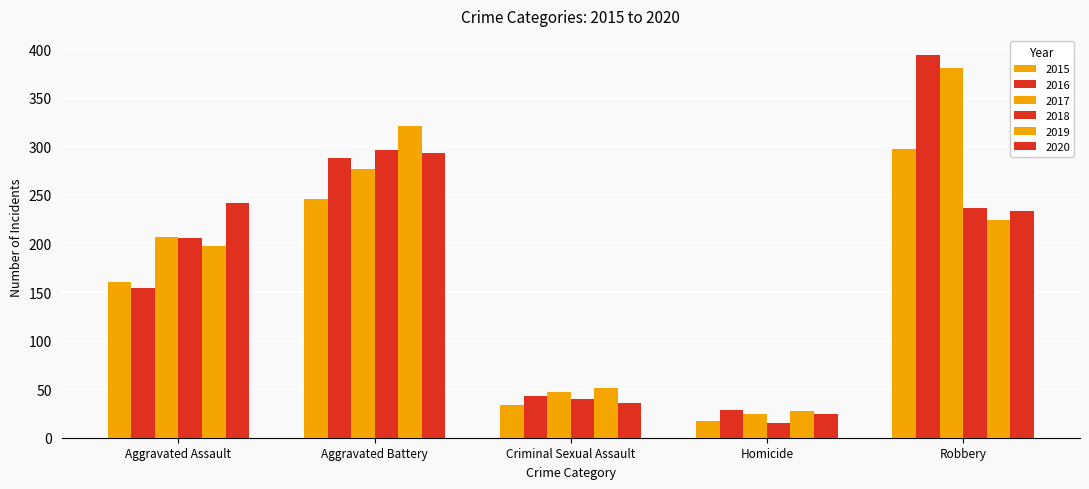

How many data points in 2018 are less than 206?

2